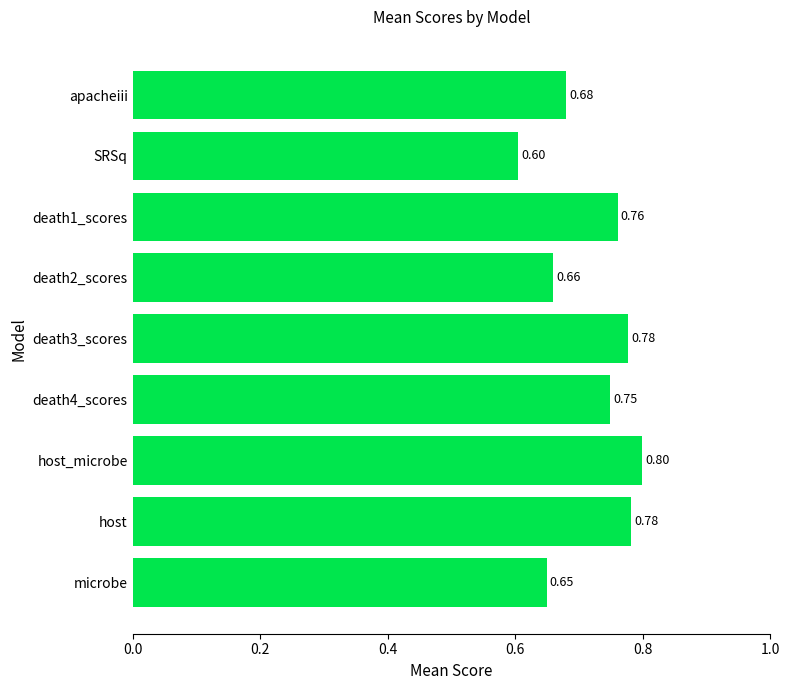

Are the bars grouped side by side (vs. stacked)?

No